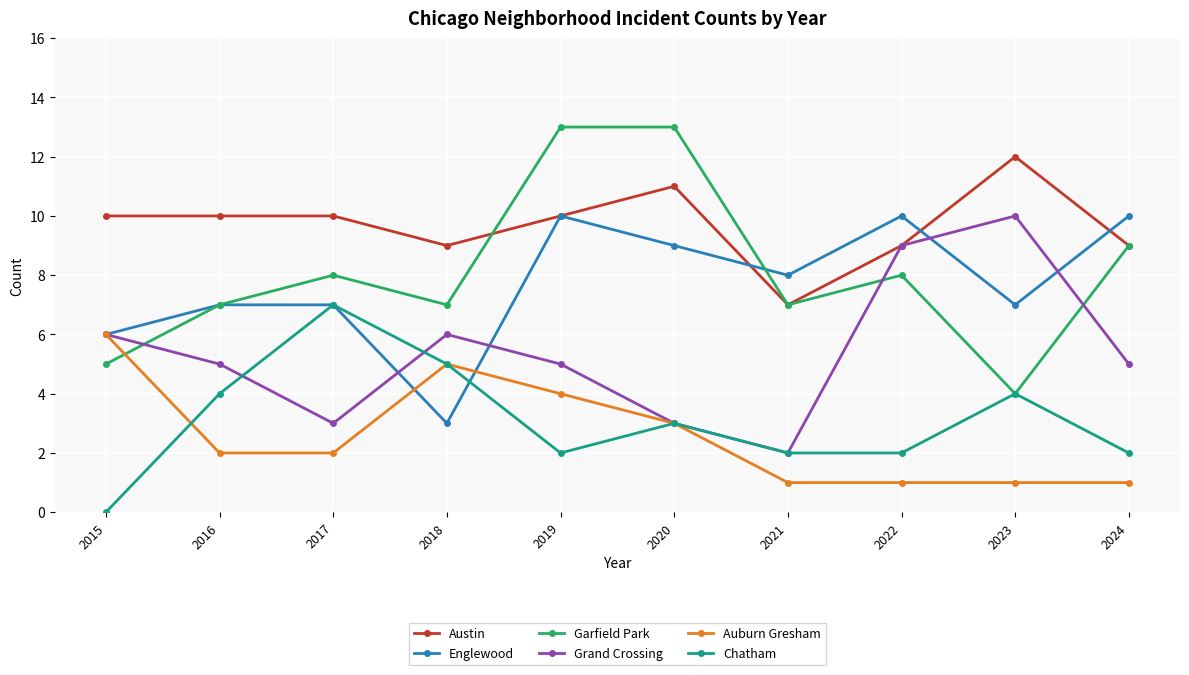

Between 2015 and 2019, which series saw the biggest shift?

Garfield Park